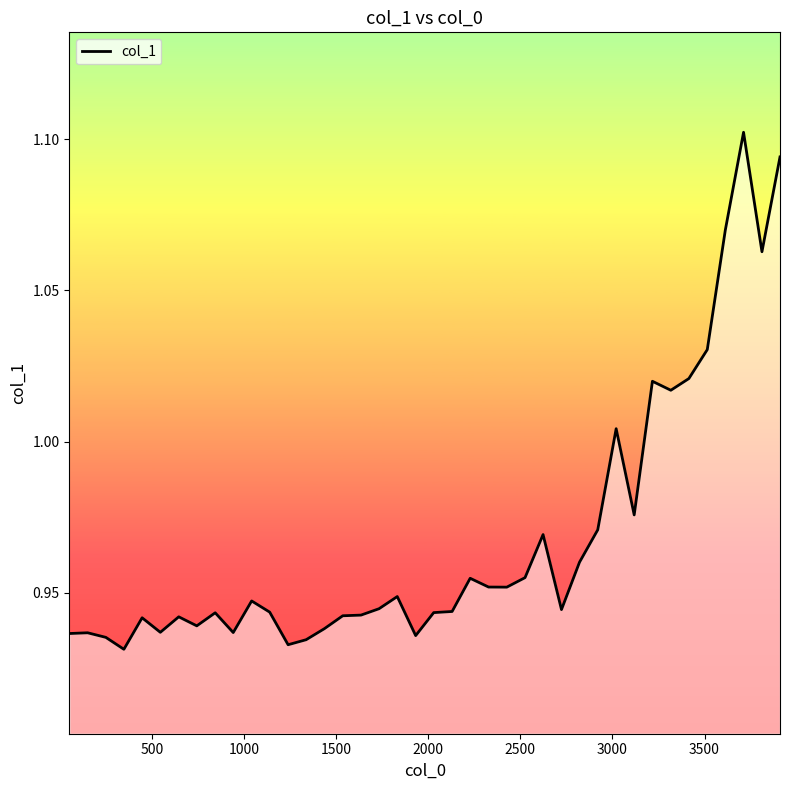

Does the chart display data point markers on the line(s)?

No